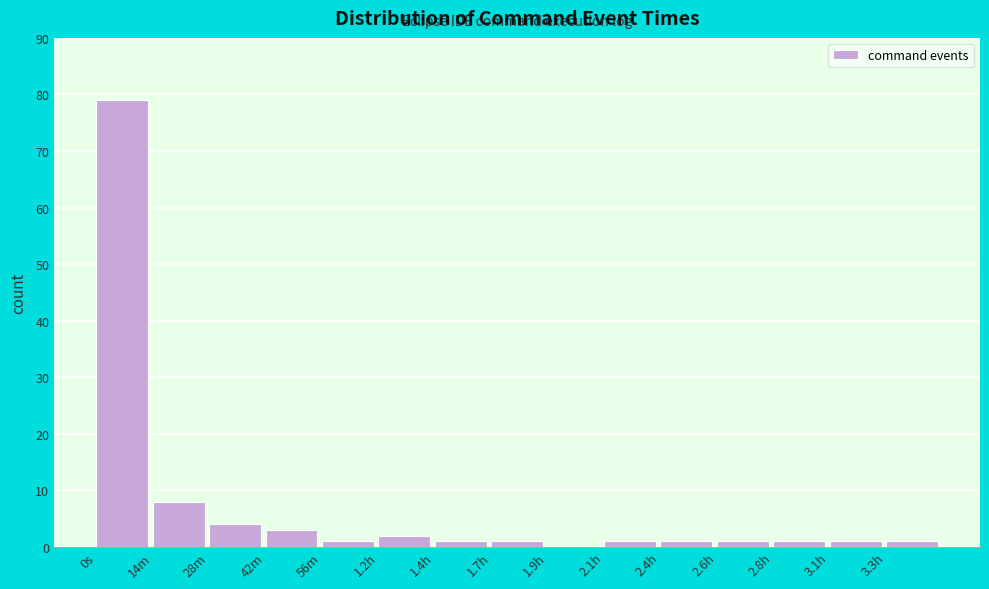

Reading left to right, extract all data points from this chart.

0s=79	14m=8	28m=4	42m=3	56m=1	1.2h=2	1.4h=1	1.7h=1	1.9h=0	2.1h=1	2.4h=1	2.6h=1	2.8h=1	3.1h=1	3.3h=1